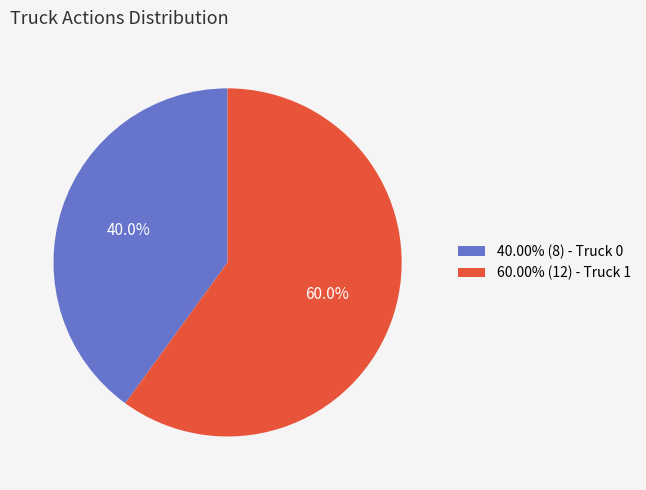

Is there any slice that represents more than half of the pie?

Yes